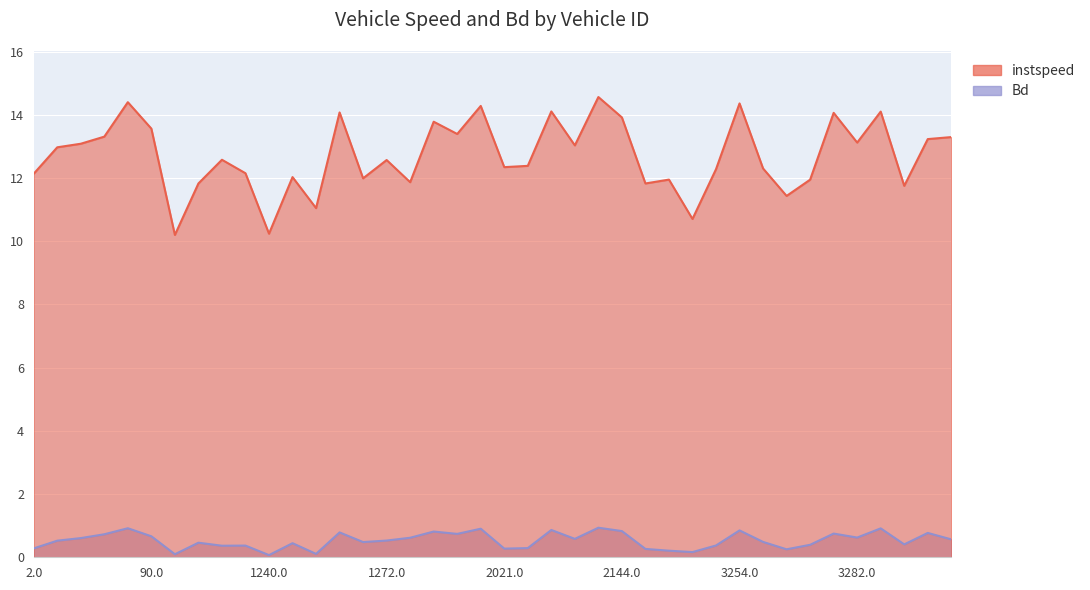

Reading right to left, extract all data points from this chart.

instspeed: 13.3	13.2	11.8	14.1	13.1	14.1	11.9	11.4	12.3	14.4	12.3	10.7	11.9	11.8	13.9	14.6	13.0	14.1	12.4	12.3	14.3	13.4	13.8	11.9	12.6	12.0	14.1	11.0	12.0	10.2	12.1	12.6	11.8	10.2	13.6	14.4	13.3	13.1	13.0	12.1
Bd: 0.6	0.8	0.4	0.9	0.6	0.7	0.4	0.3	0.5	0.9	0.4	0.2	0.2	0.3	0.8	0.9	0.6	0.9	0.3	0.3	0.9	0.7	0.8	0.6	0.5	0.5	0.8	0.1	0.4	0.1	0.4	0.4	0.5	0.1	0.7	0.9	0.7	0.6	0.5	0.3